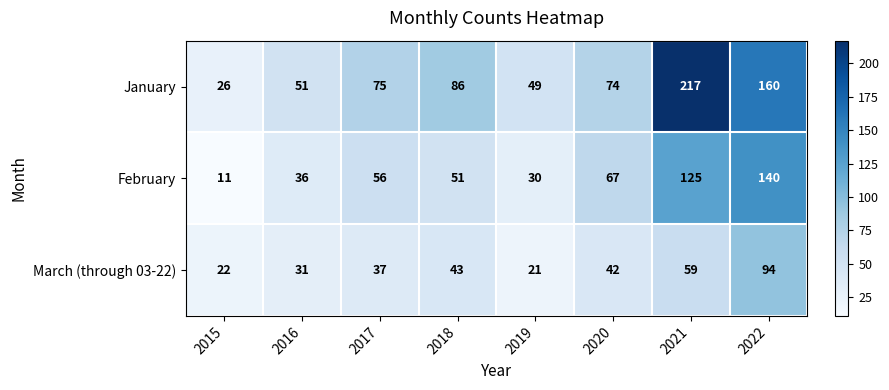

What is the spread (max minus min) of values at 2017?

38